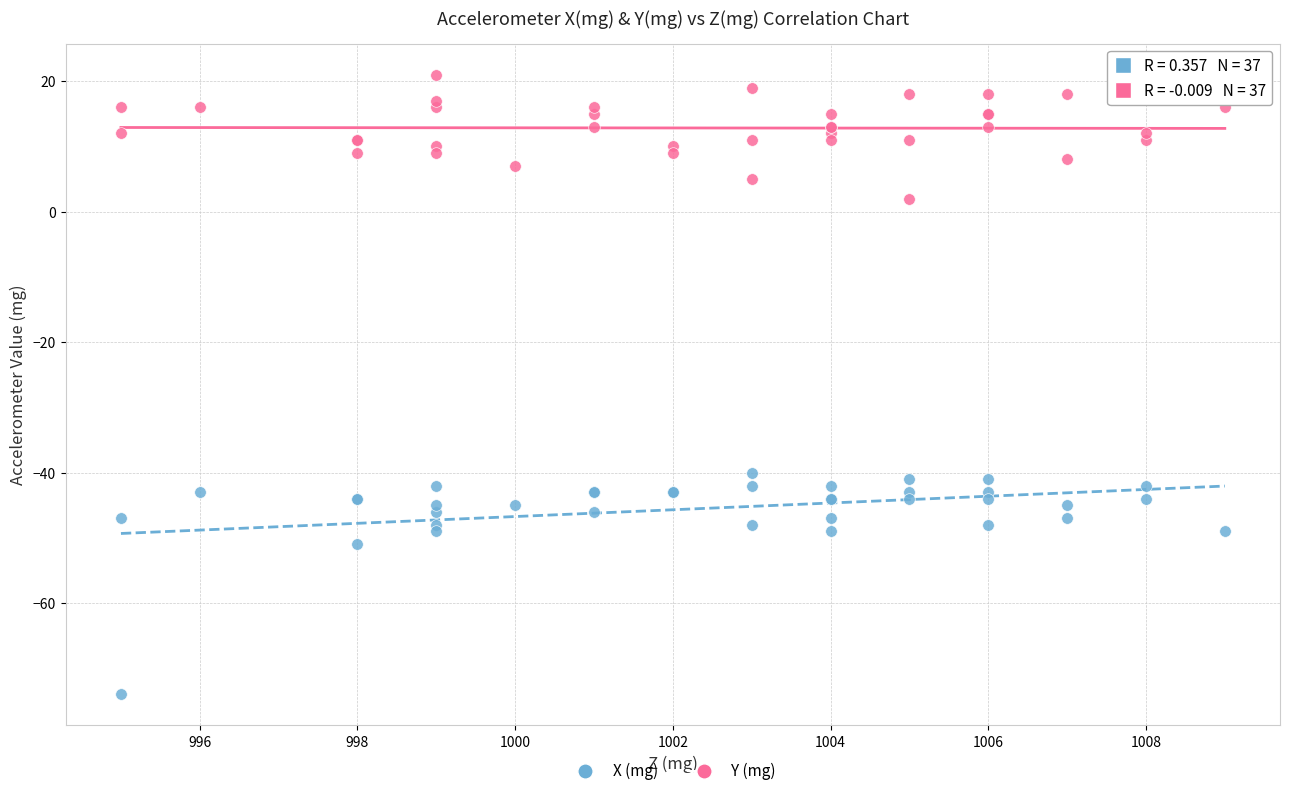

Which series contains the lowest Y value?

X (mg)